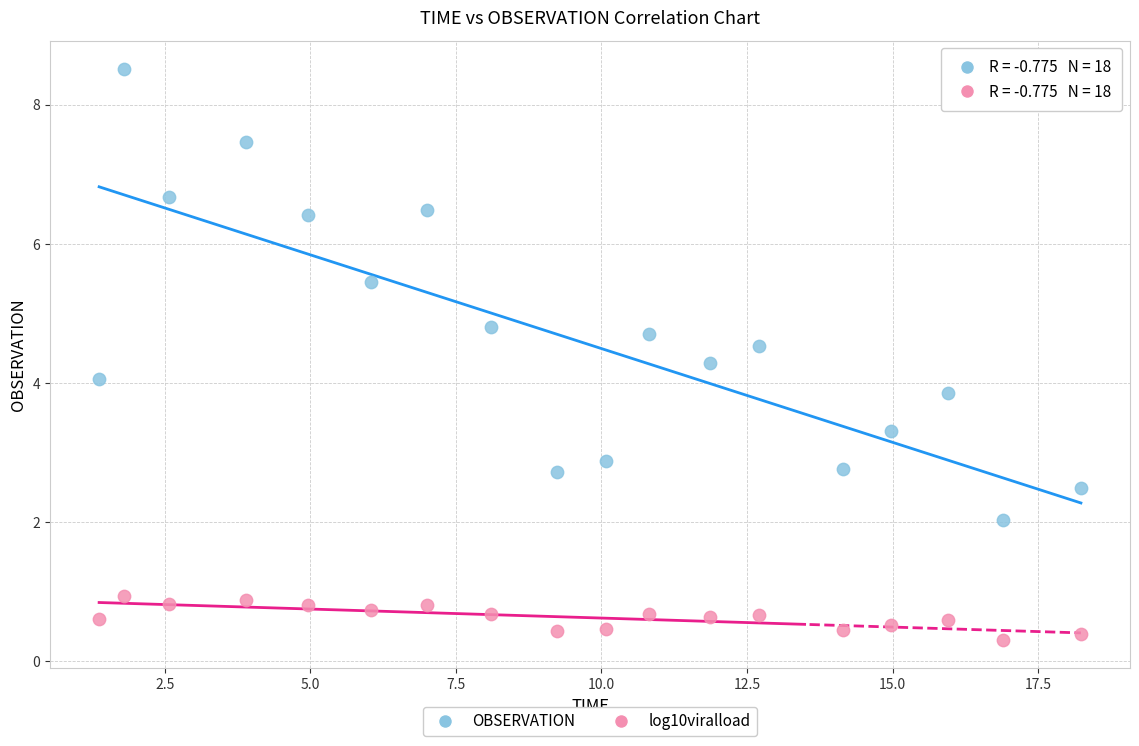

Which series contains the lowest Y value?

log10viralload